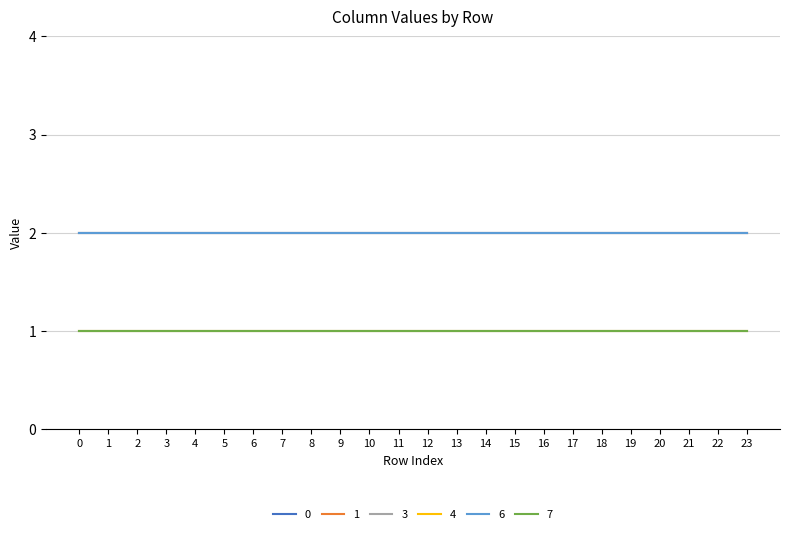

Does the chart display data point markers on the line(s)?

No